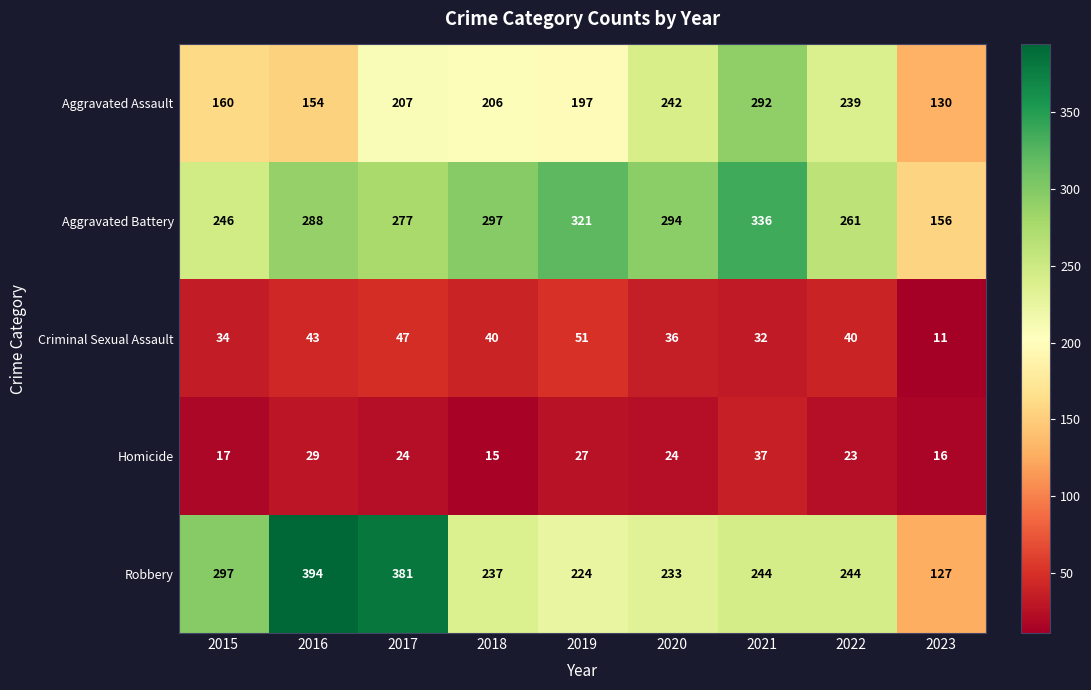

At which category is the sum across all series the highest?

2021